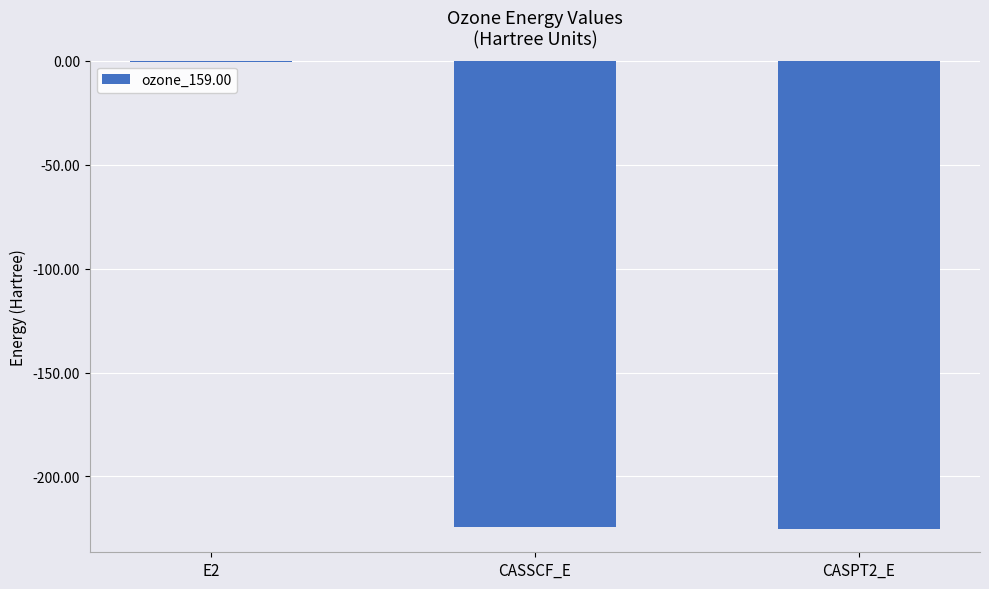

Is it true that the value at CASSCF_E is -224.5?

True